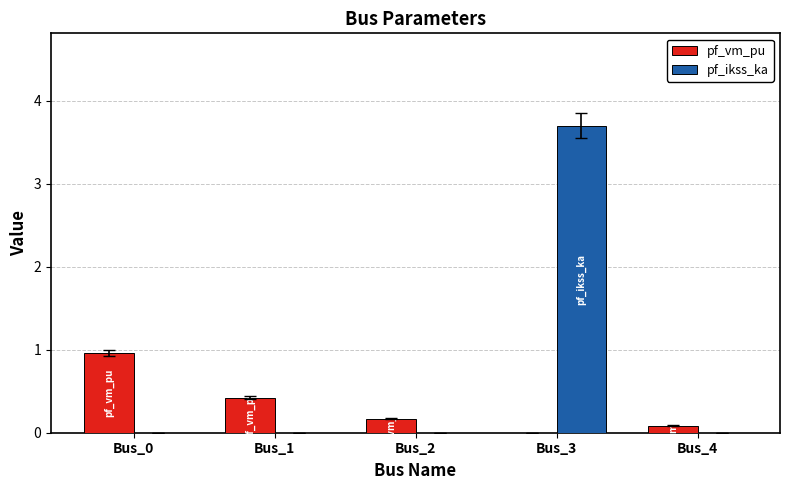

Reading left to right, extract all data points from this chart.

pf_vm_pu: 1.0	0.4	0.2	0.0	0.1
pf_ikss_ka: 0.0	0.0	0.0	3.7	0.0